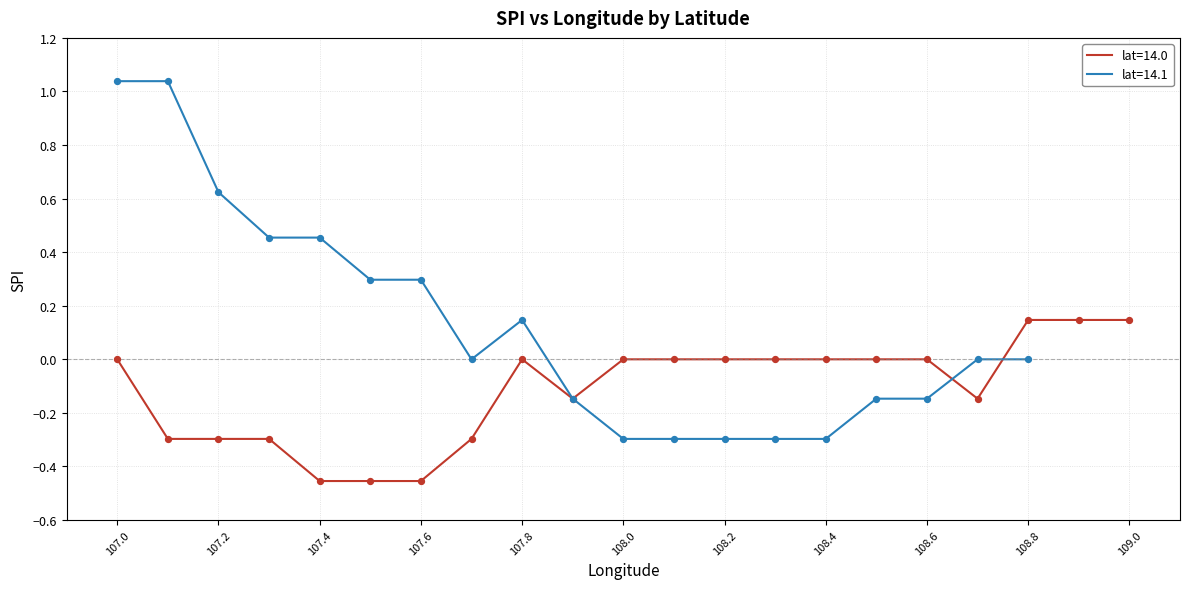

Between 108.2 and 107.2, which is larger?

108.2